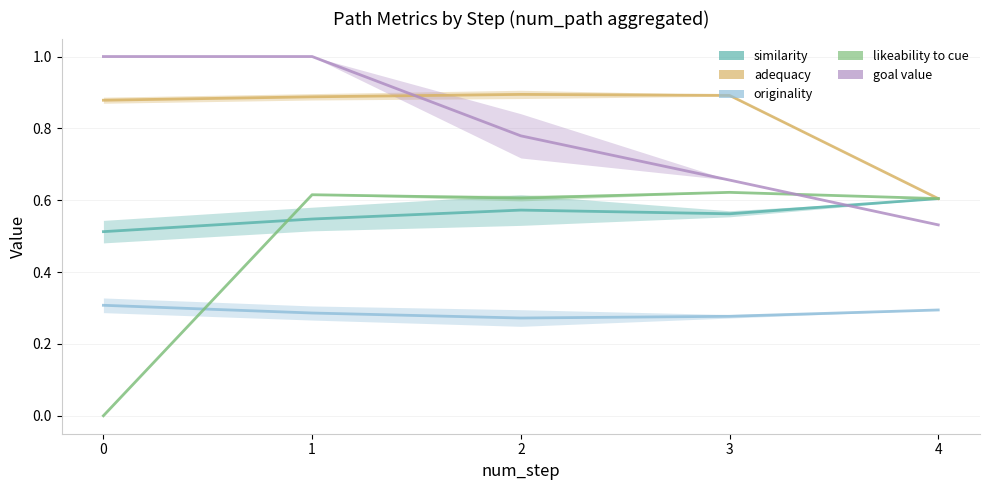

What is the sum of the similarity values at 1 and 0?

1.1